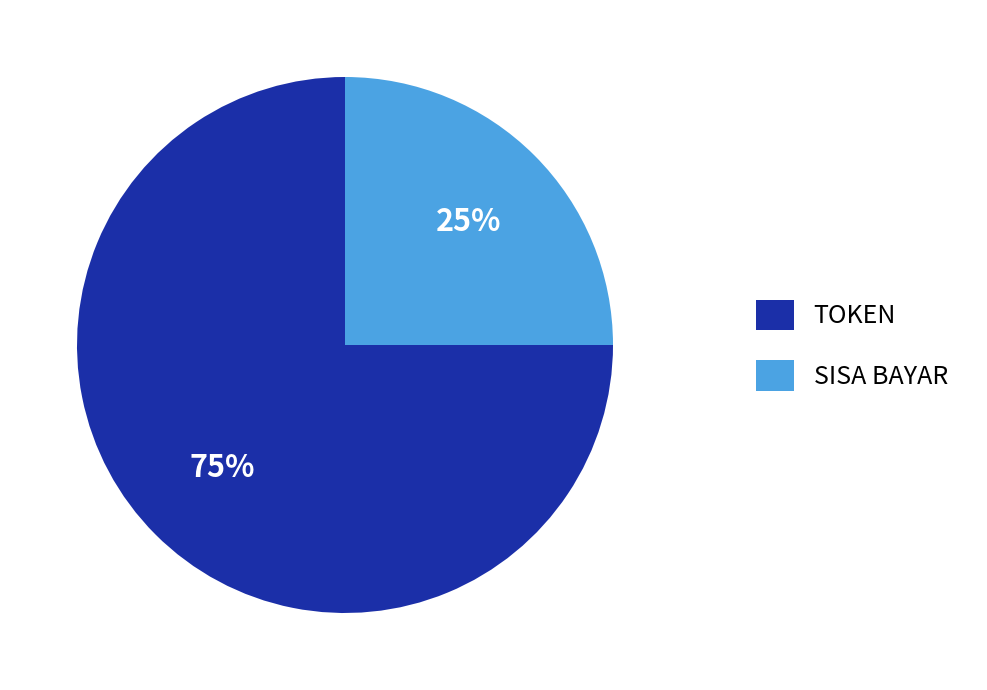

What is the ratio of the value at SISA BAYAR to the value at TOKEN?

0.3